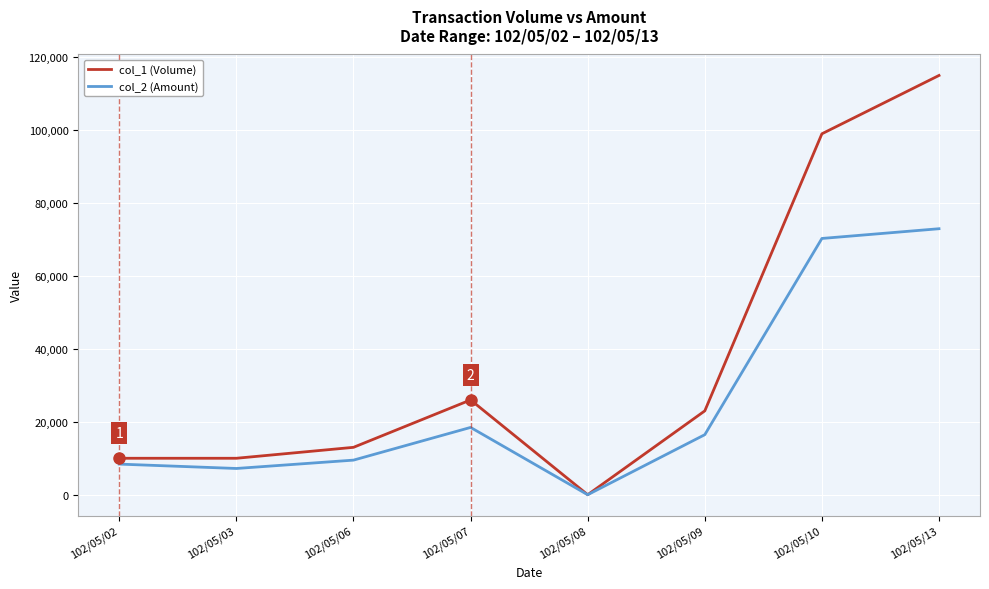

What is the average value of the col_1 (Volume) series?

37000